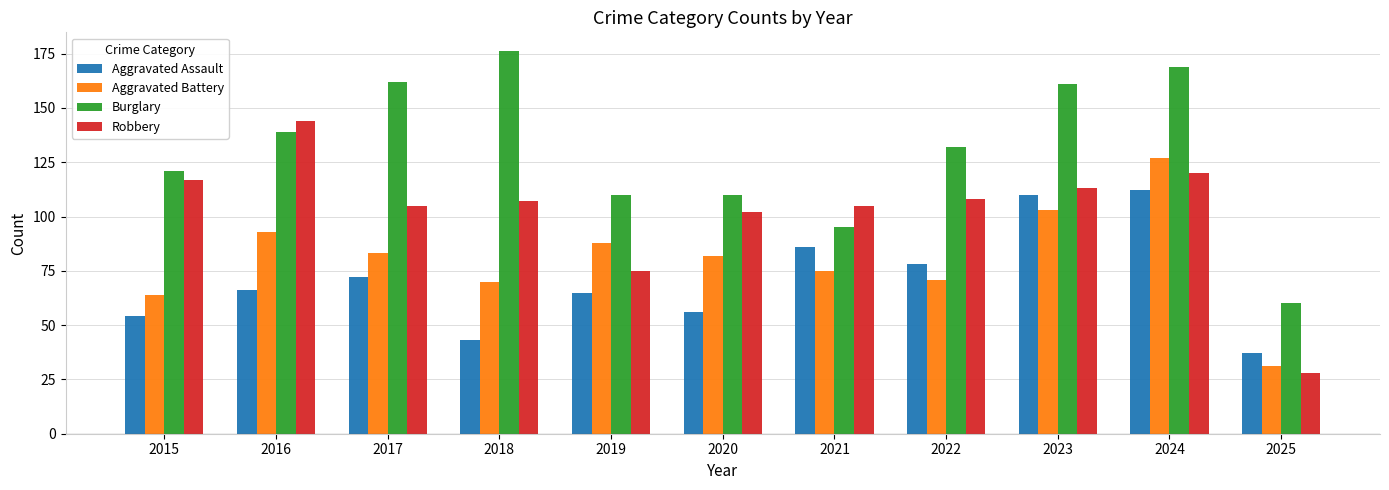

At which label is Aggravated Assault closest to 74?

2017